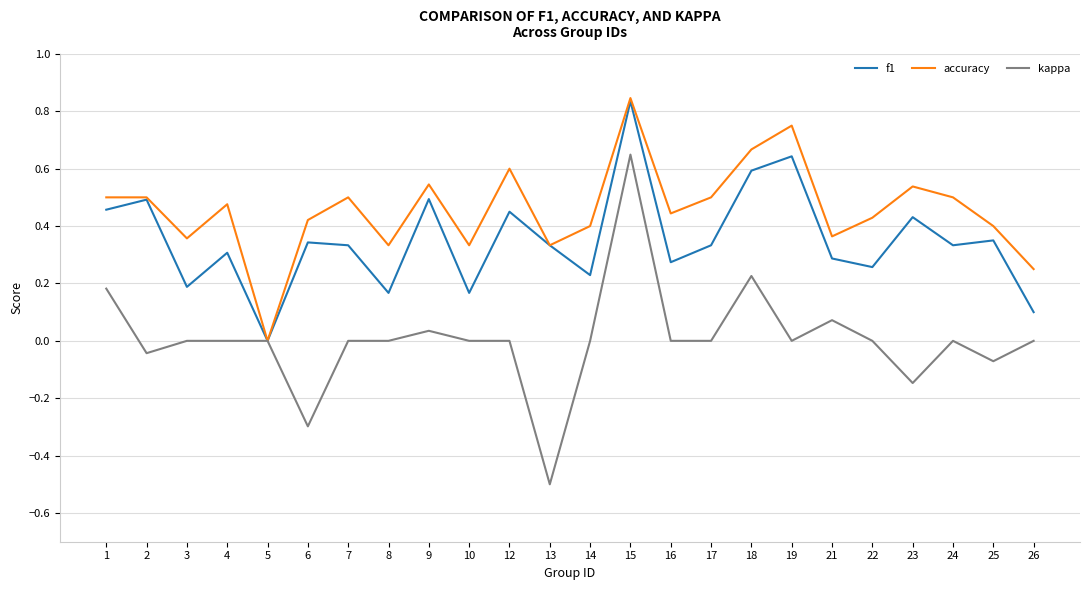

At which label is f1 closest to 0?

5